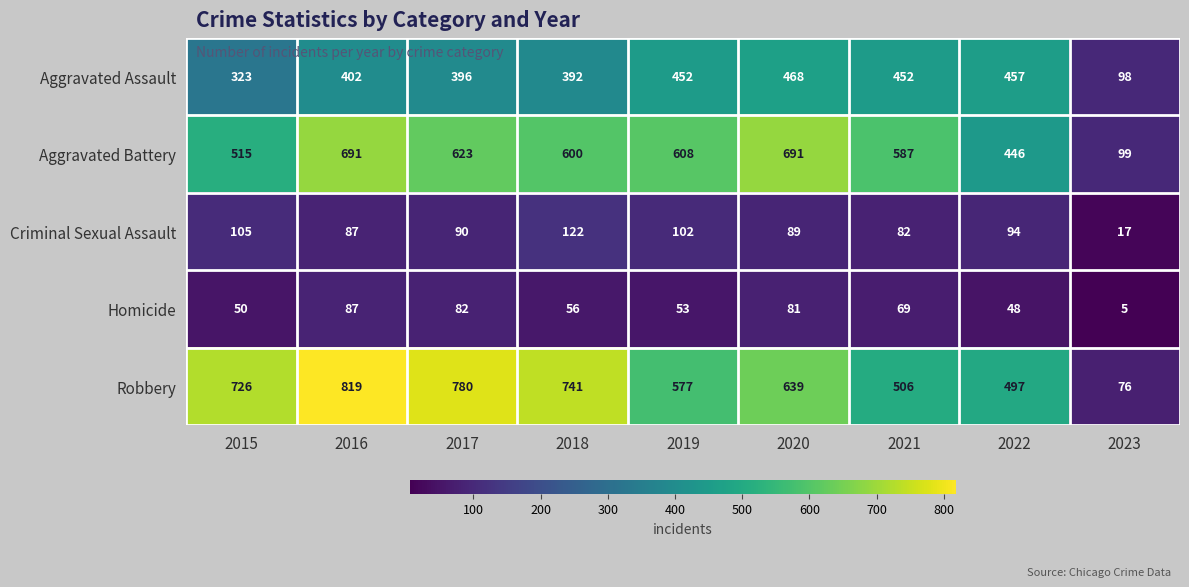

What is the sum of the Aggravated Battery values at 2019 and 2022?

1054